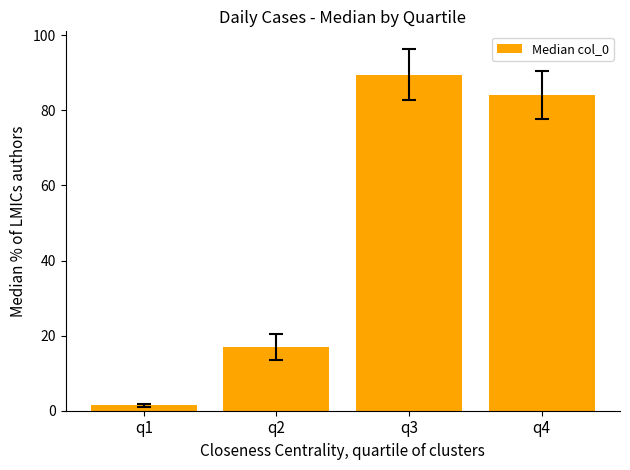

Rank the categories by value from lowest to highest.

q1, q2, q4, q3